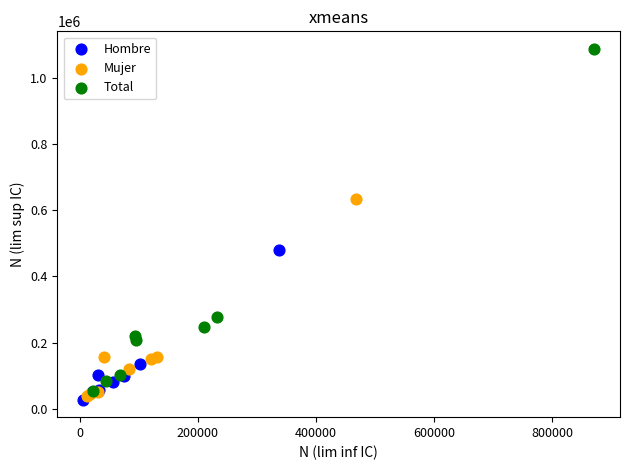

Which series contains the highest Y value?

Total